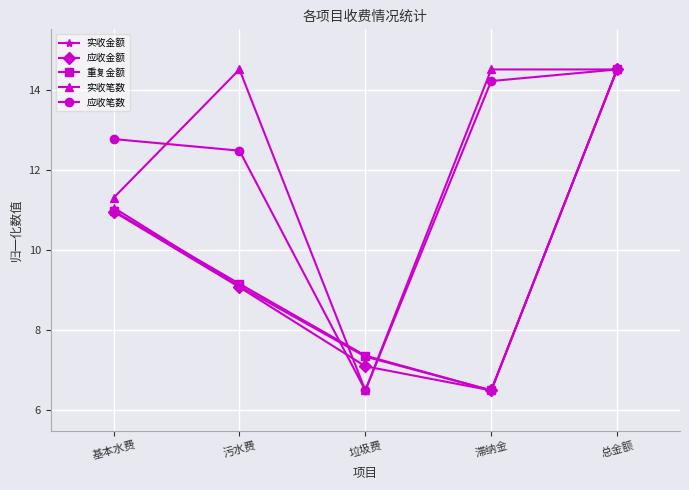

How many lines are shown in the chart?

5